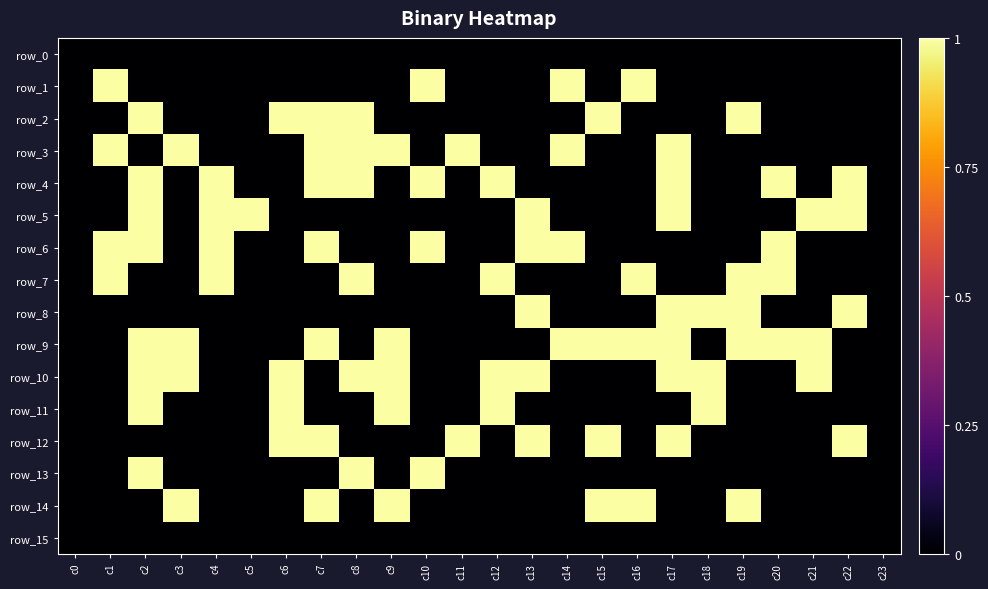

How many values in the row_12 series exceed 0?

7